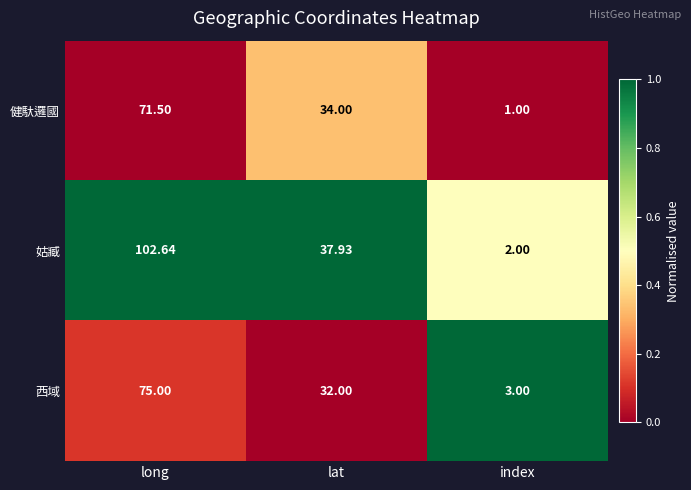

Which series has the largest total across all categories?

姑臧